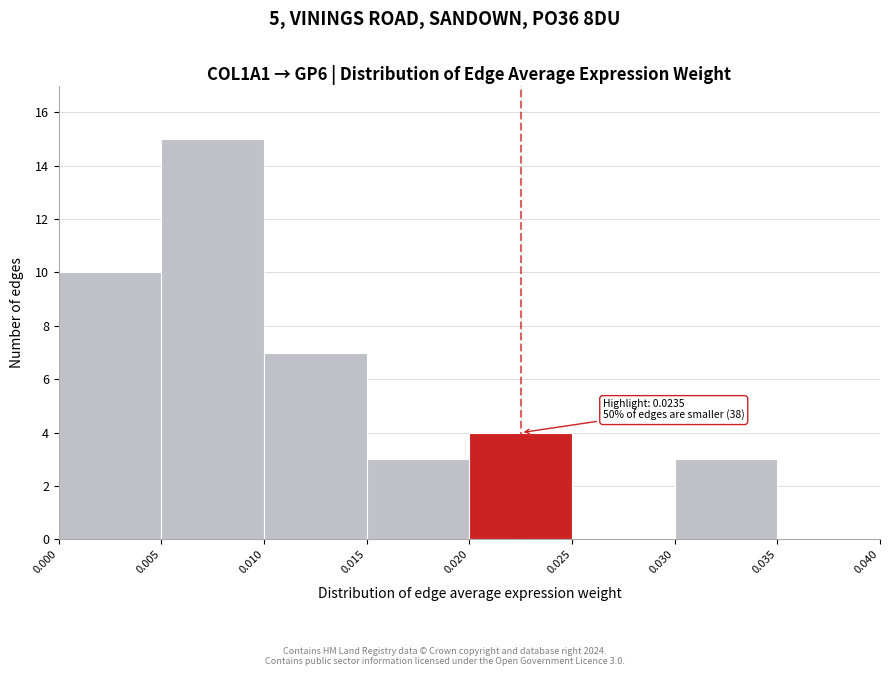

Which range on the x-axis has the tallest bar?

0.005 to 0.010